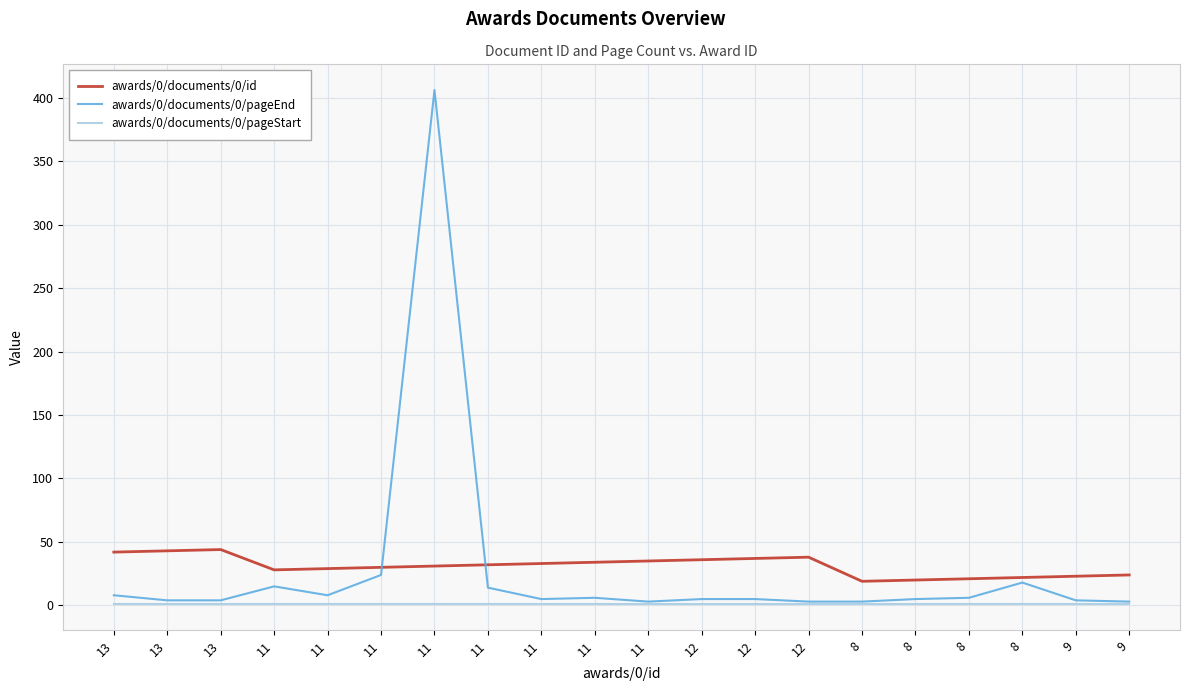

What are all the series names shown in the legend?

awards/0/documents/0/id, awards/0/documents/0/pageEnd, awards/0/documents/0/pageStart